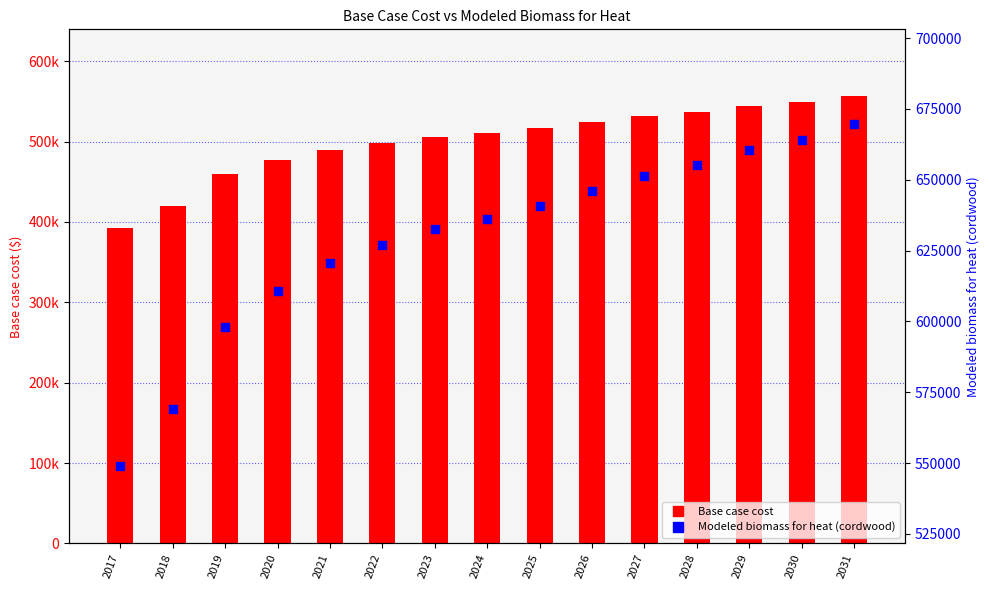

What is the total value across all series at 2025?

1157553.3